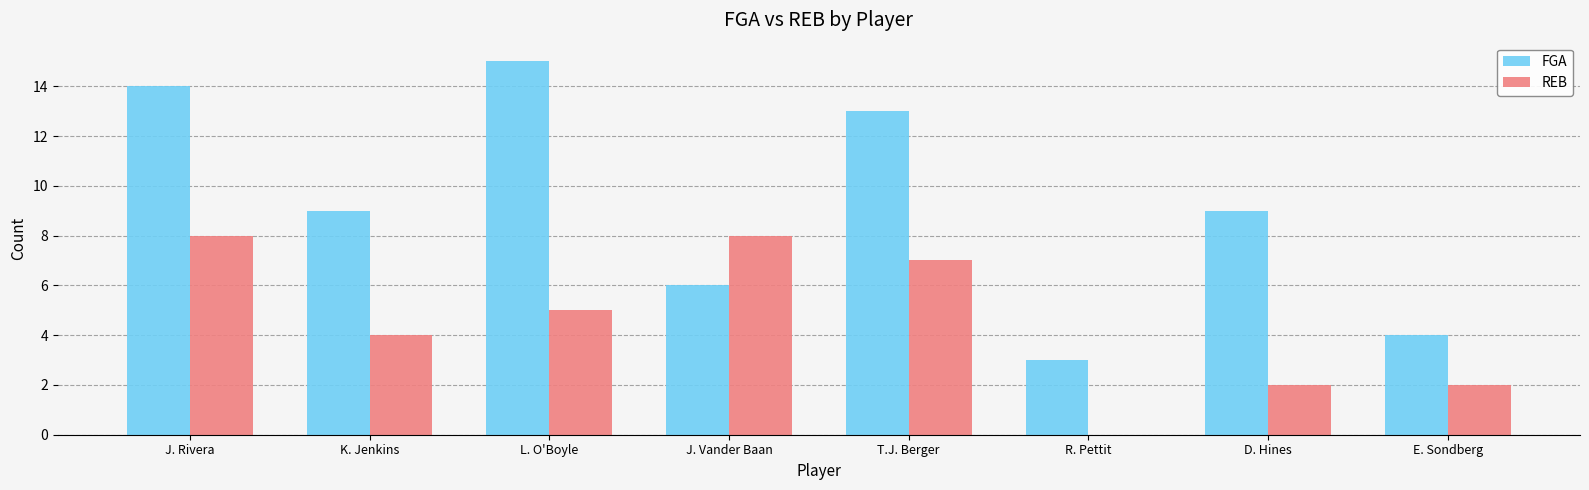

Are the bars horizontal?

No